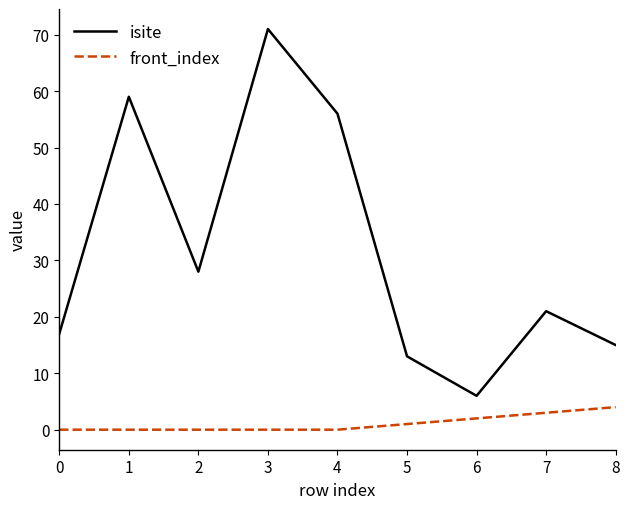

True or false: isite and front_index intersect in this chart.

False